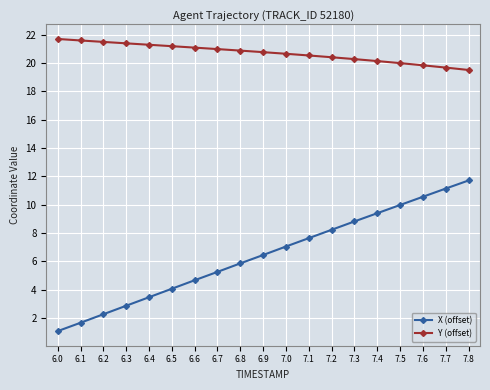

How many distinct data groups are displayed?

2